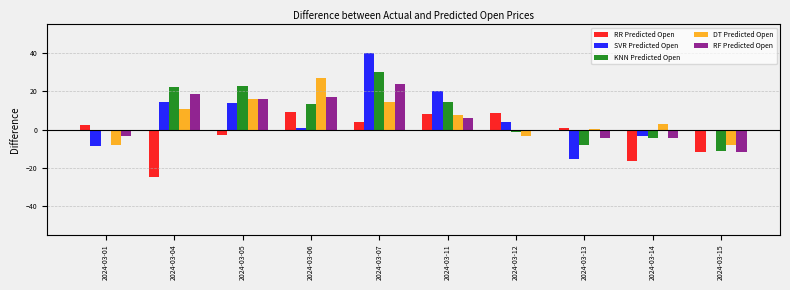

At which category is the sum across all series the highest?

2024-03-07